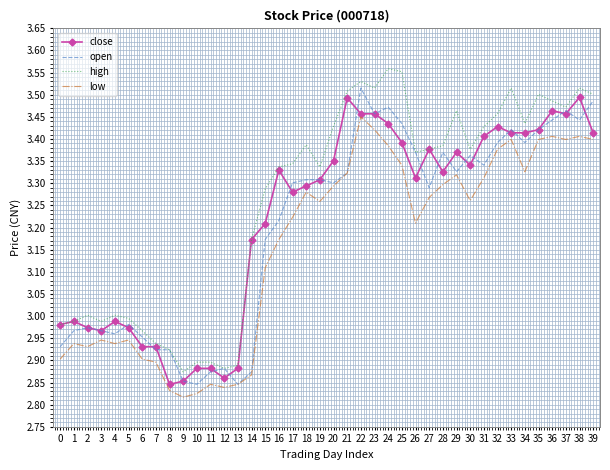

The low series shows 2.9 at 2. True or false?

True